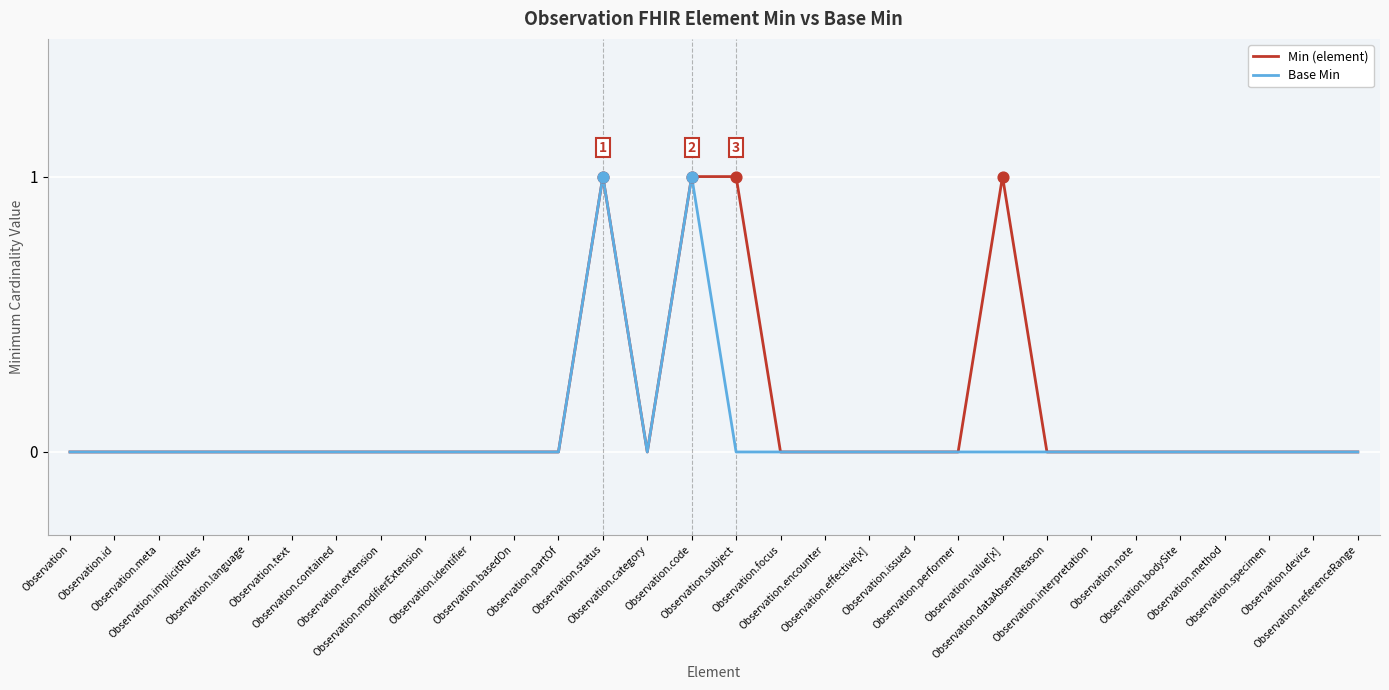

Is the value of Base Min at Observation.modifierExtension greater than the value of Min (element) at Observation.value[x]?

No